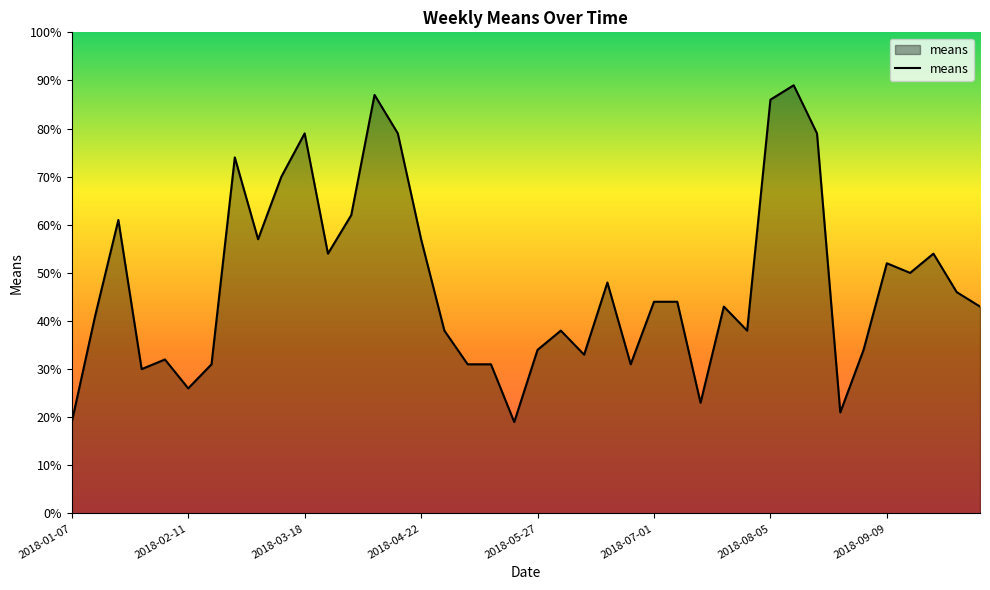

What is the difference between the maximum and minimum values?

70